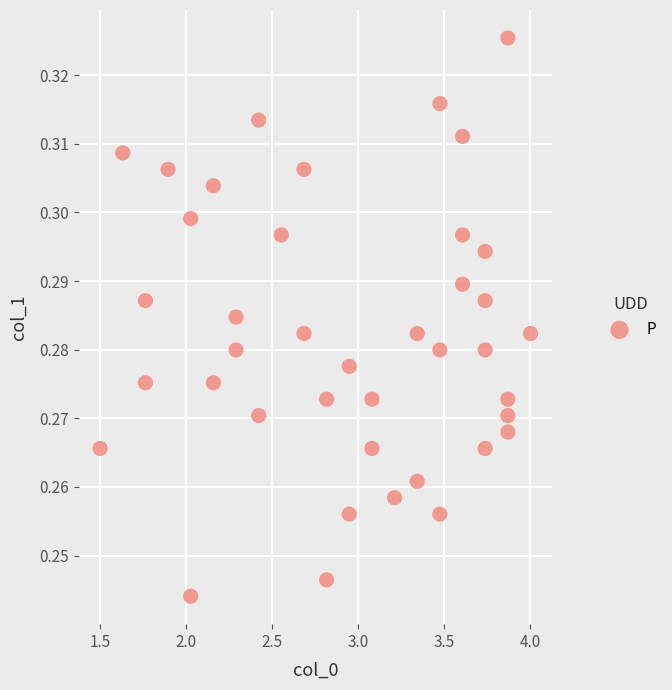

What is the range of X values (max minus min)?

2.5